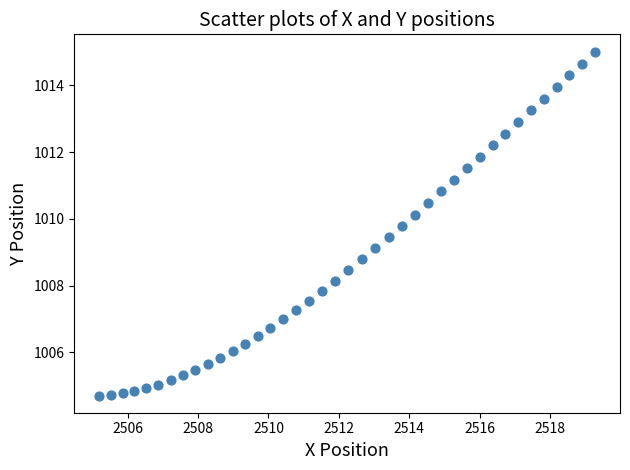

What is the range of Y values (max minus min)?

10.3